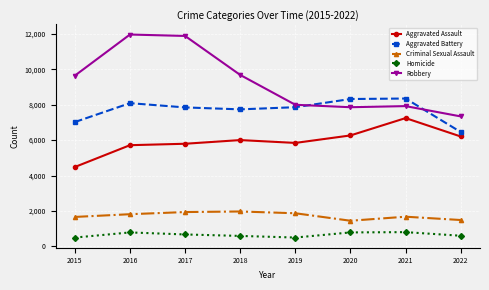

What is the minimum value shown in the chart?

496